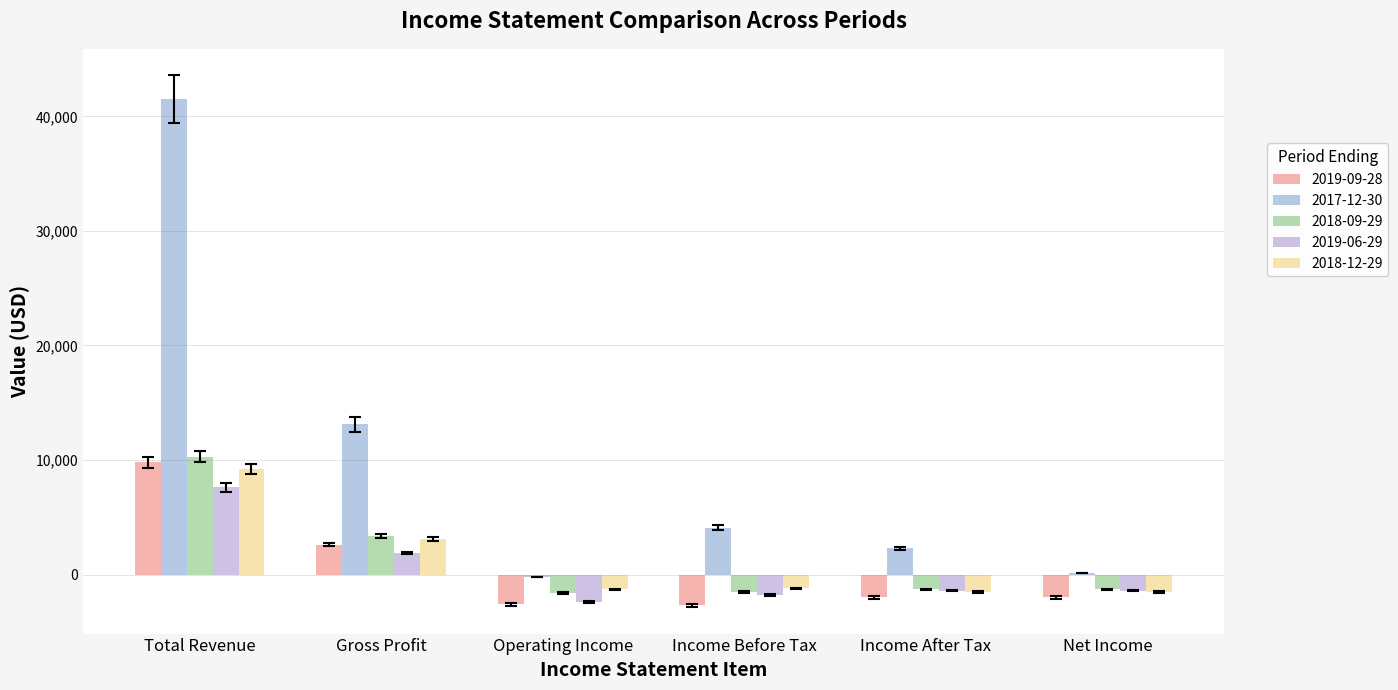

How many data points in 2019-09-28 are above -2000?

2